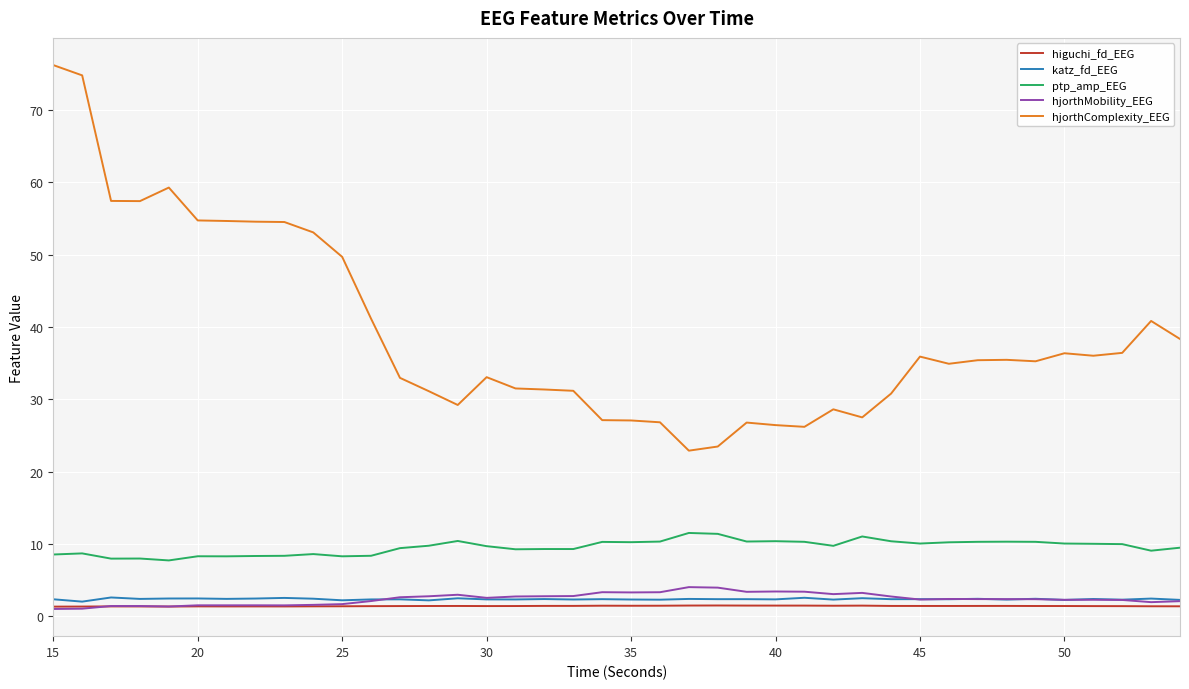

Does the chart have visible grid lines?

Yes